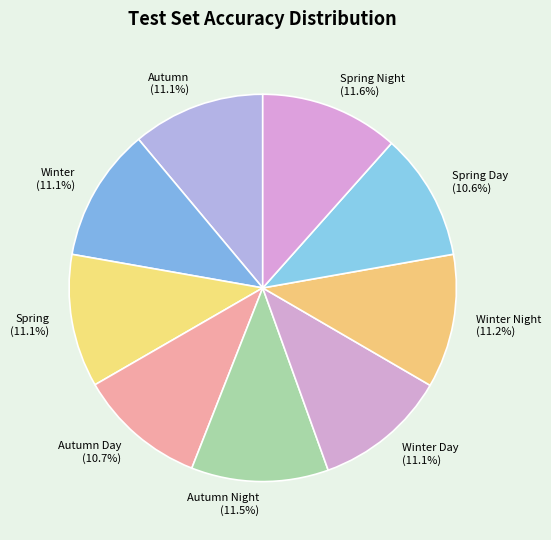

Combined, what portion of the pie is Winter Night (11.2%) and Winter (11.1%)?

22.3%